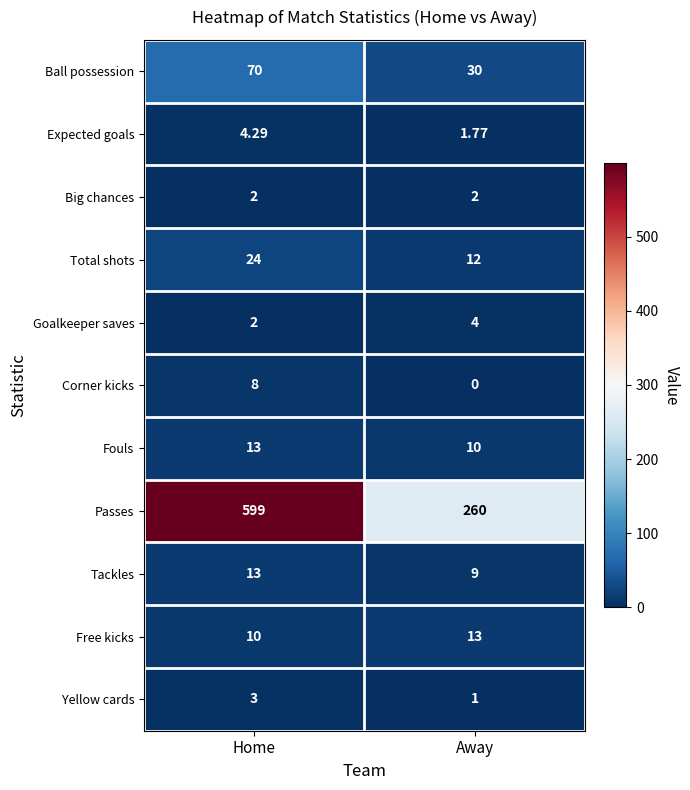

Rank the categories by Passes value from highest to lowest.

Home, Away